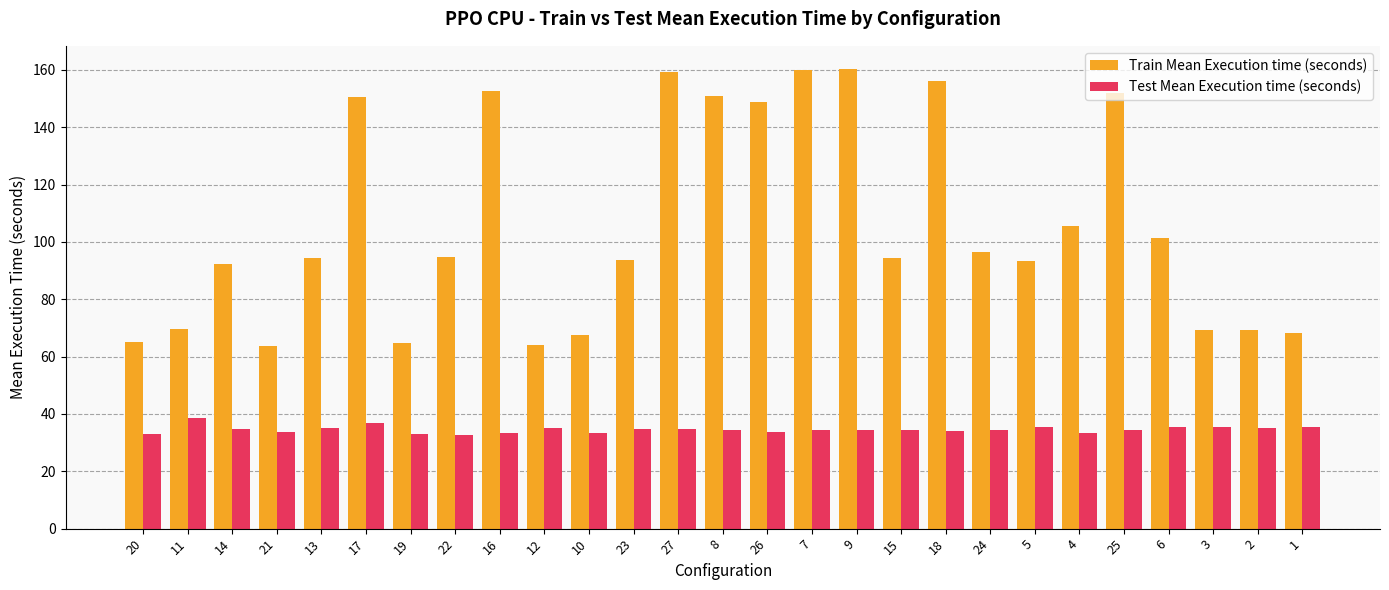

What is the total value across all series at 21?

97.2